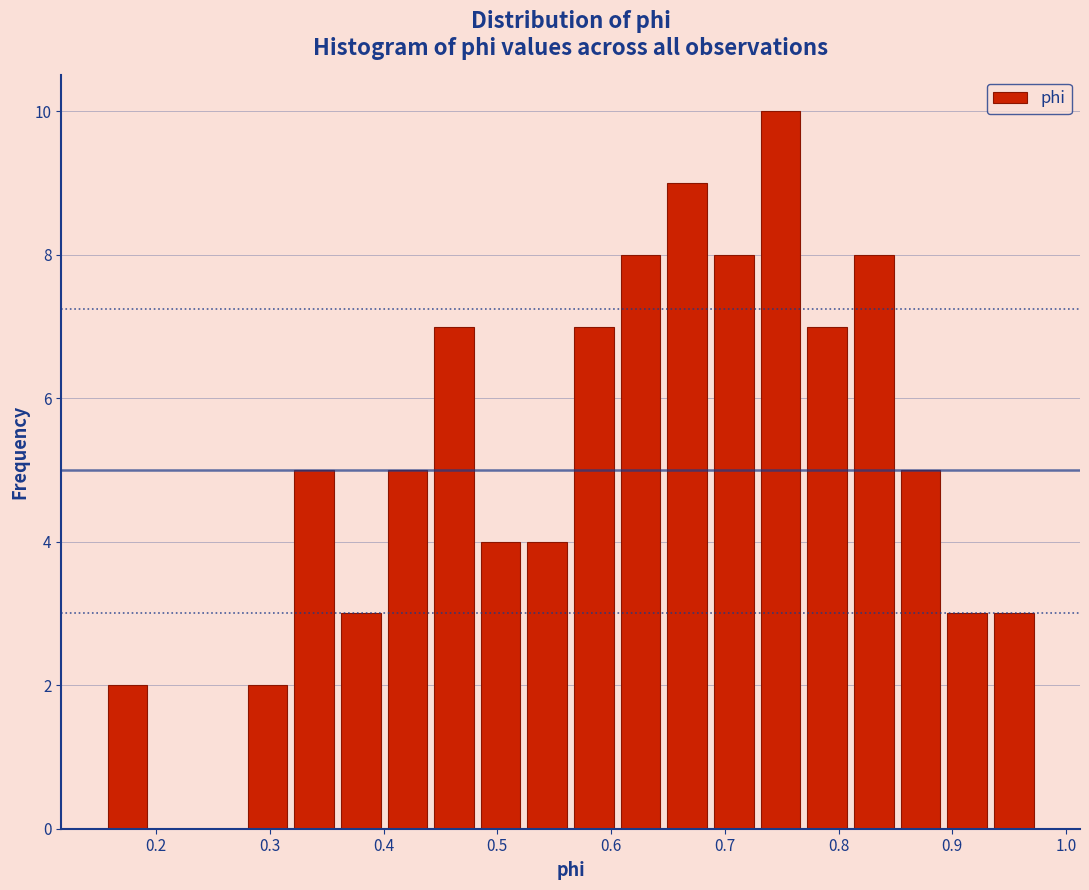

Reading left to right, transcribe this chart: for each bar, give the range it covers on the x-axis and its height. Neither the bar edges nor the heights are printed on the chart, so give them approximately, as read against the axes.

0.15 to 0.20: 2
0.20 to 0.24: 0
0.24 to 0.28: 0
0.28 to 0.32: 2
0.32 to 0.36: 5
0.36 to 0.40: 3
0.40 to 0.44: 5
0.44 to 0.48: 7
0.48 to 0.52: 4
0.52 to 0.56: 4
0.56 to 0.61: 7
0.61 to 0.65: 8
0.65 to 0.69: 9
0.69 to 0.73: 8
0.73 to 0.77: 10
0.77 to 0.81: 7
0.81 to 0.85: 8
0.85 to 0.89: 5
0.89 to 0.93: 3
0.93 to 0.97: 3